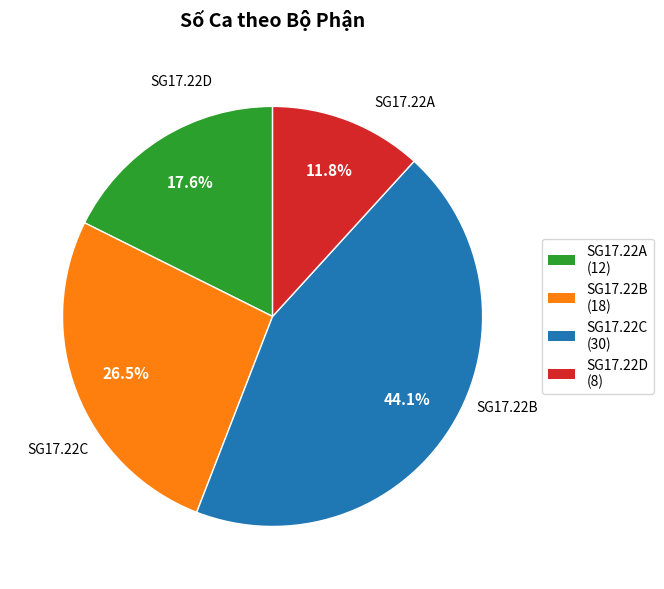

Is there any slice that represents more than half of the pie?

No